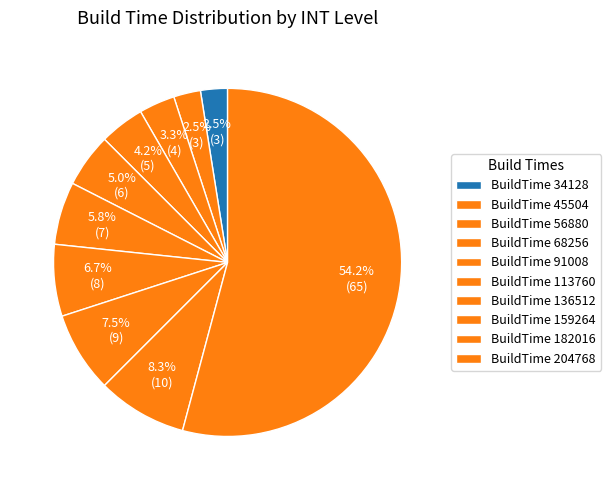

Which category has the biggest portion of the pie?

BuildTime 204768